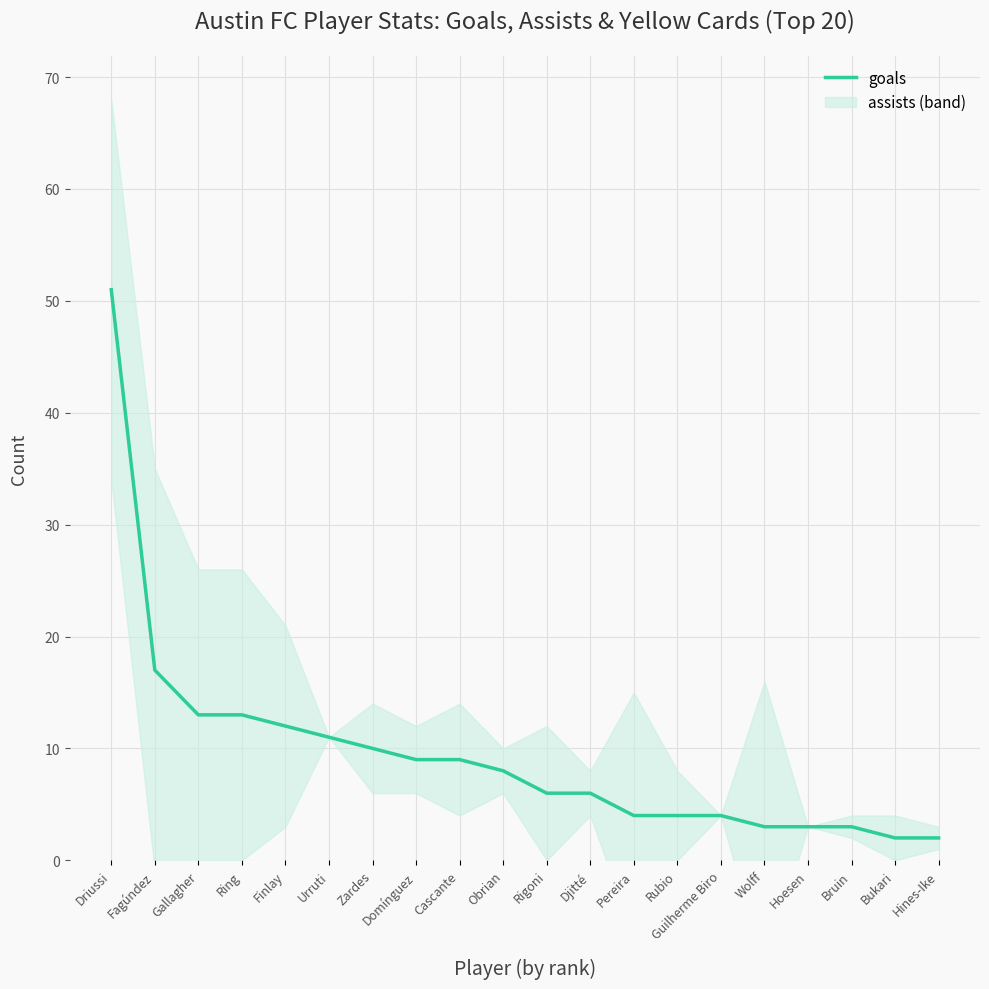

Read the value at Fagúndez.

17